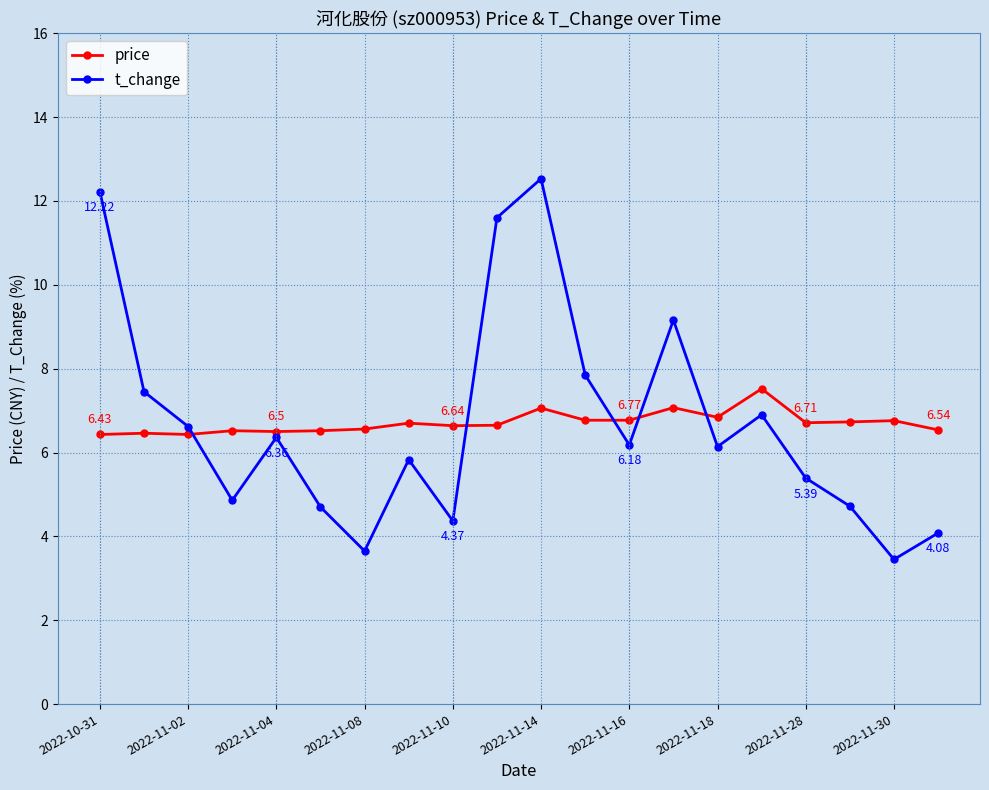

List the series in order of their peak value, highest first.

t_change, price